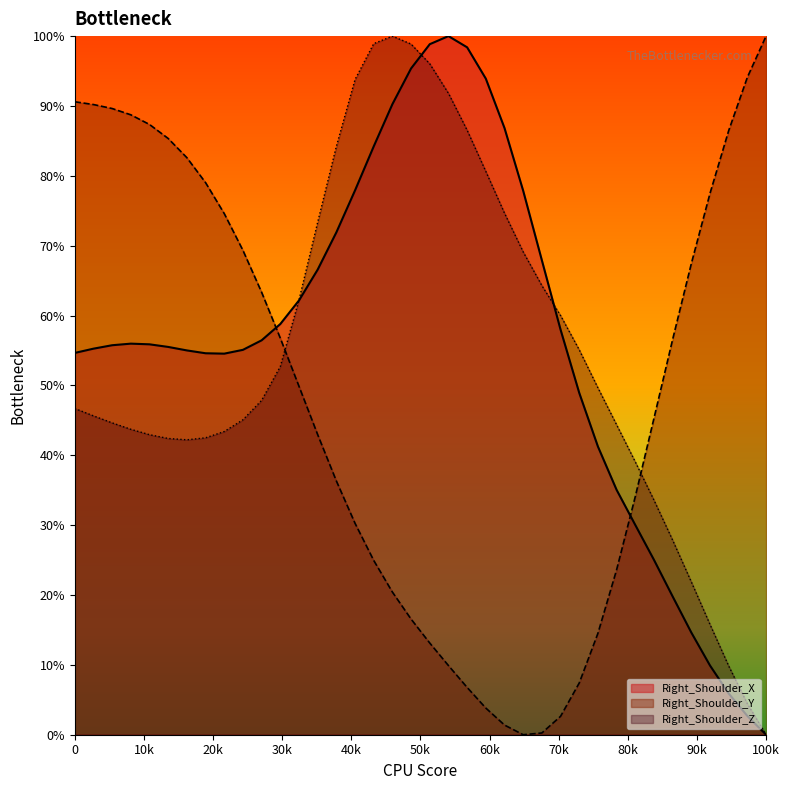

What is the value of the Right_Shoulder_Z point at the 1st from the left?

46.7